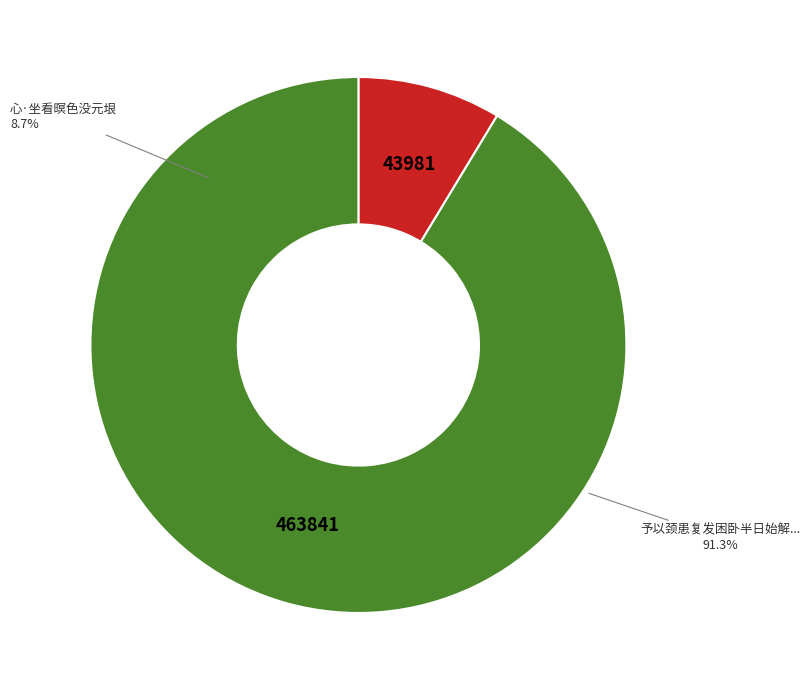

Does any single category account for the majority?

Yes